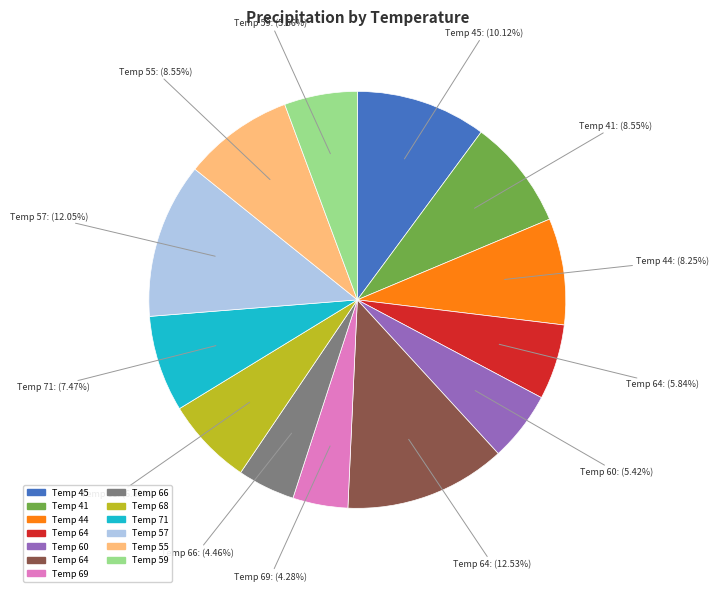

Is there any slice that represents more than half of the pie?

No